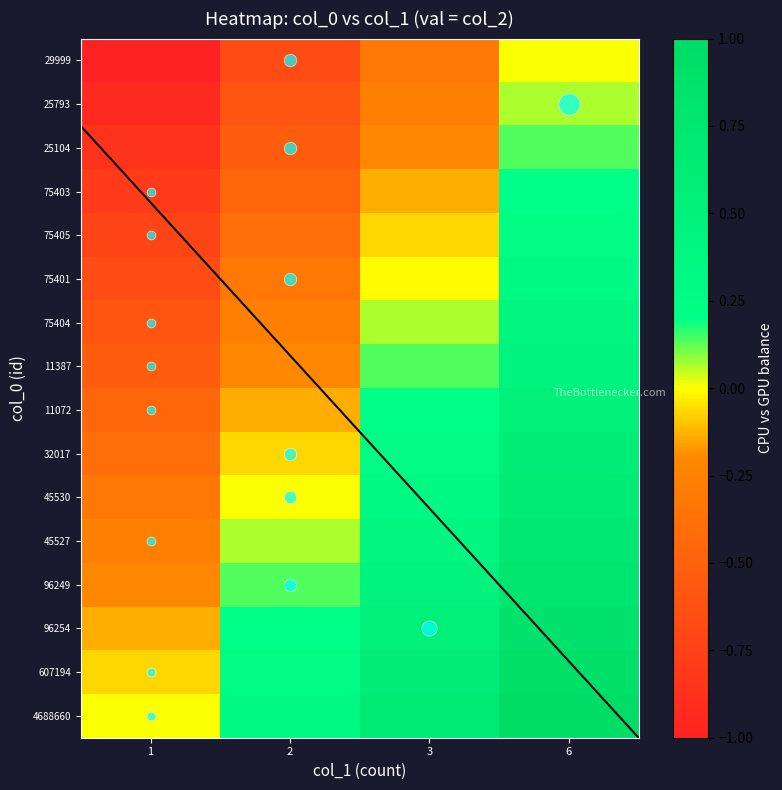

At which category does the chart reach its peak across all series?

6